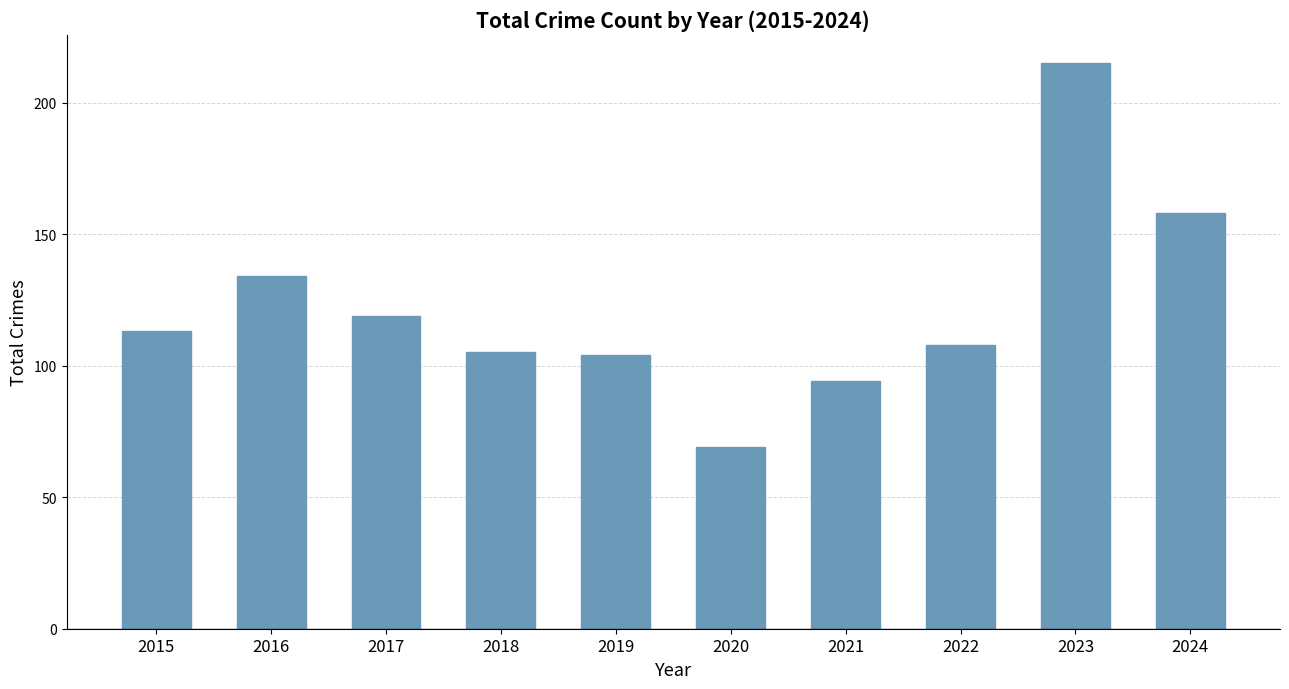

How many data points are less than 113?

5